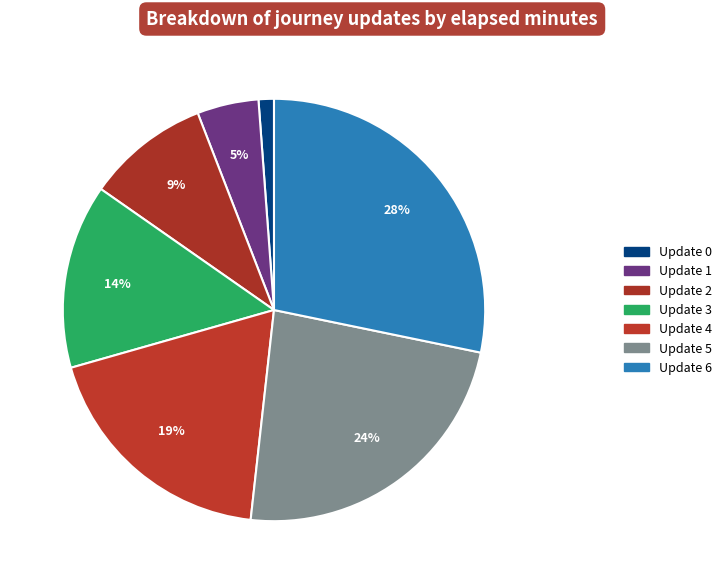

Which category has the biggest portion of the pie?

6